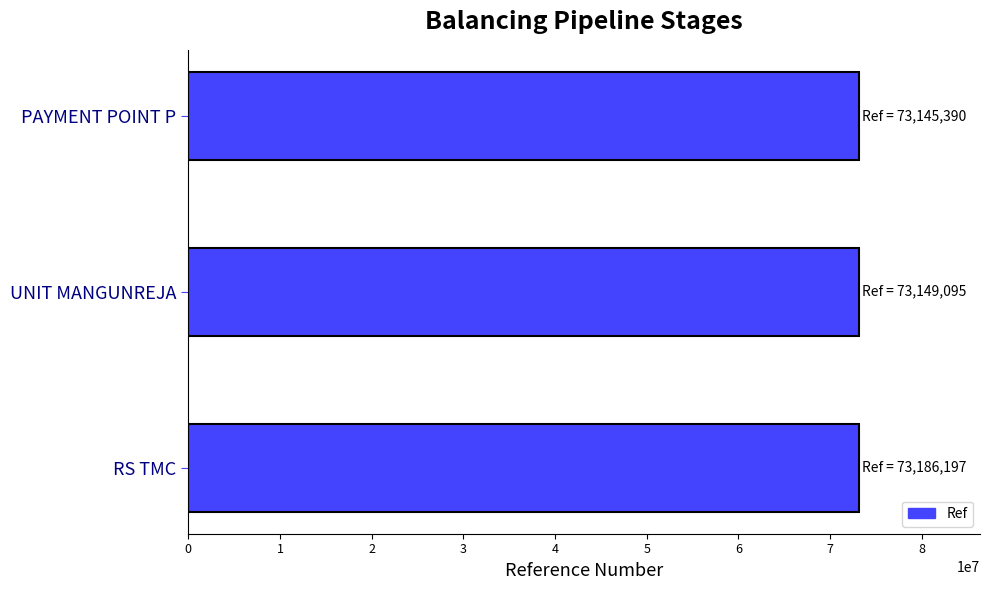

What is the ratio of the value at RS TMC to the value at PAYMENT POINT P?

1.0